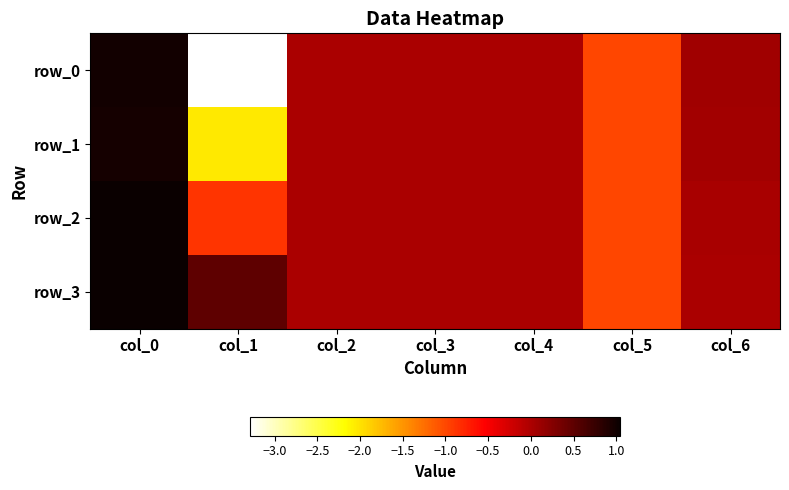

What is the average value of the row_3 series?

0.1